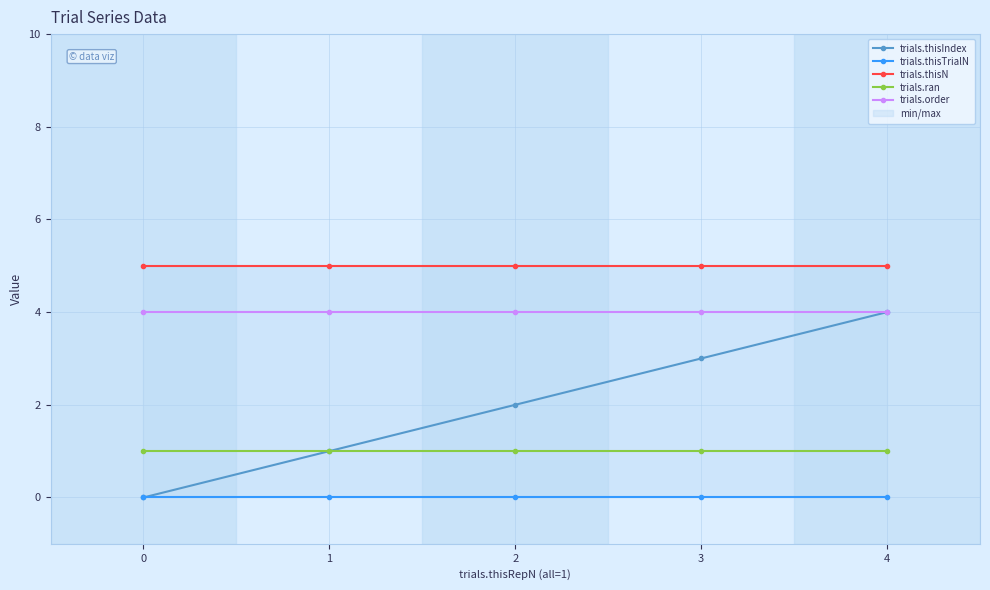

The trials.thisN series shows 5 at 4. True or false?

True